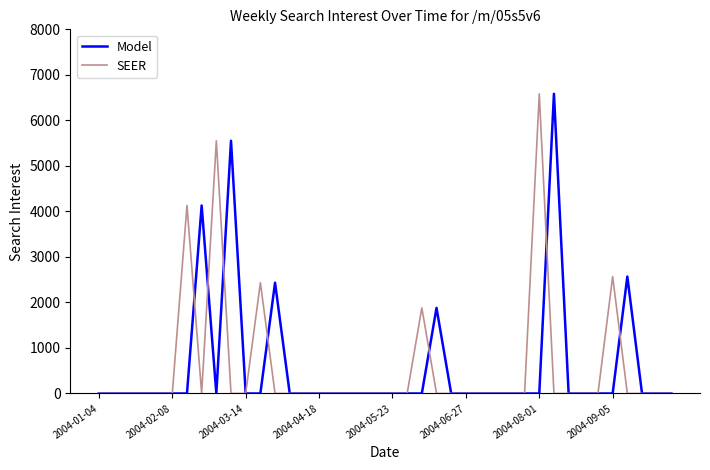

What is the greatest value displayed?

6583.2